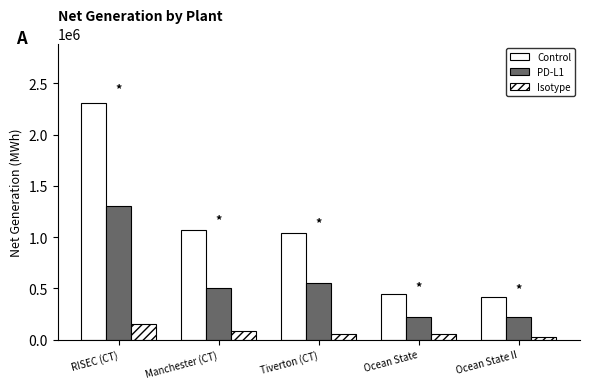

What is the label of the 5th bar from the left?

Ocean State II